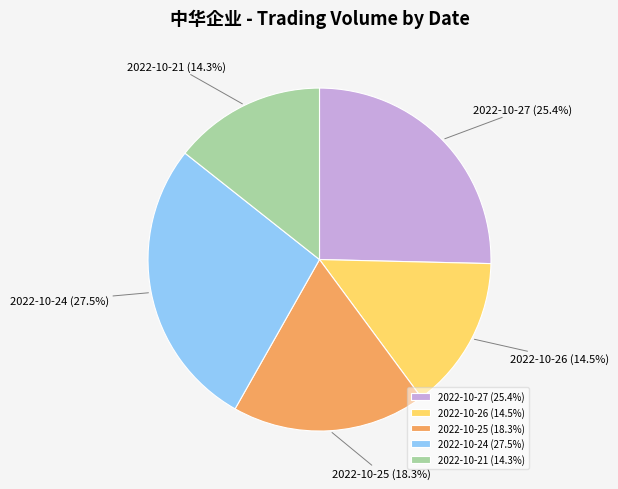

To the nearest percent, what percentage of the pie is 2022-10-21?

14%